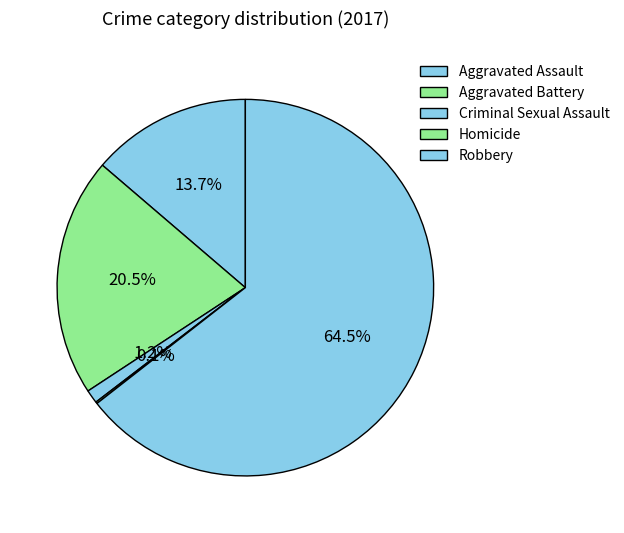

What percentage is NOT represented by Aggravated Assault?

86.3%